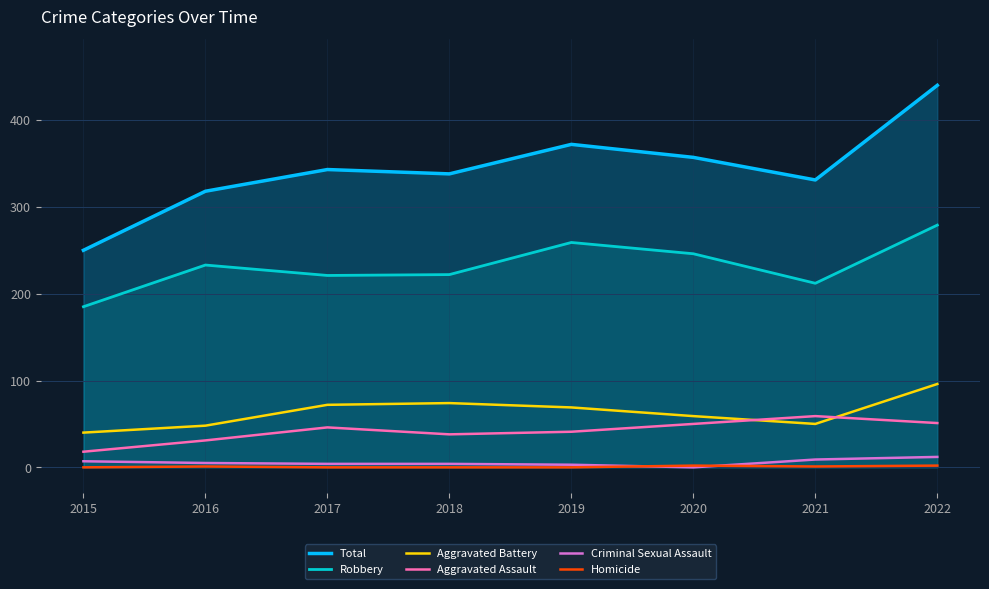

Reading left to right, what are all the values shown in this chart?

Total: 250	318	343	338	372	357	331	440
Robbery: 185	233	221	222	259	246	212	279
Aggravated Battery: 40	48	72	74	69	59	50	96
Aggravated Assault: 18	31	46	38	41	50	59	51
Criminal Sexual Assault: 7	5	4	4	3	0	9	12
Homicide: 0	1	0	0	0	2	1	2